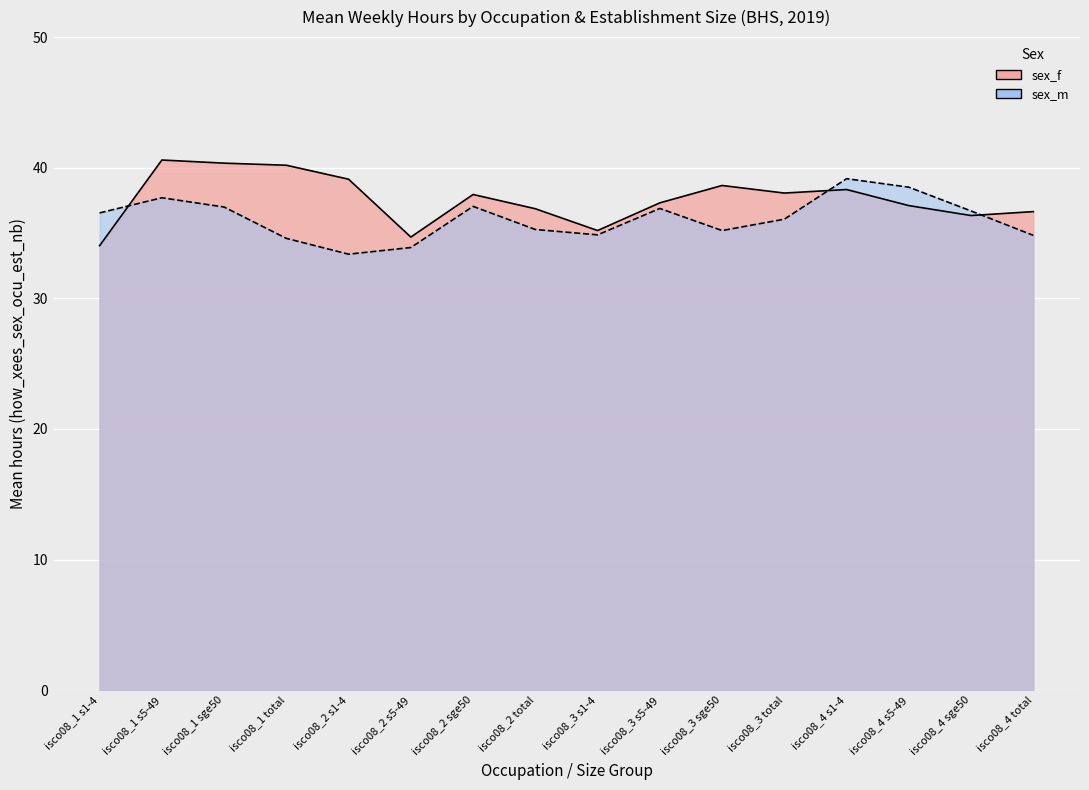

What is the lowest value of the sex_f series?

34.0